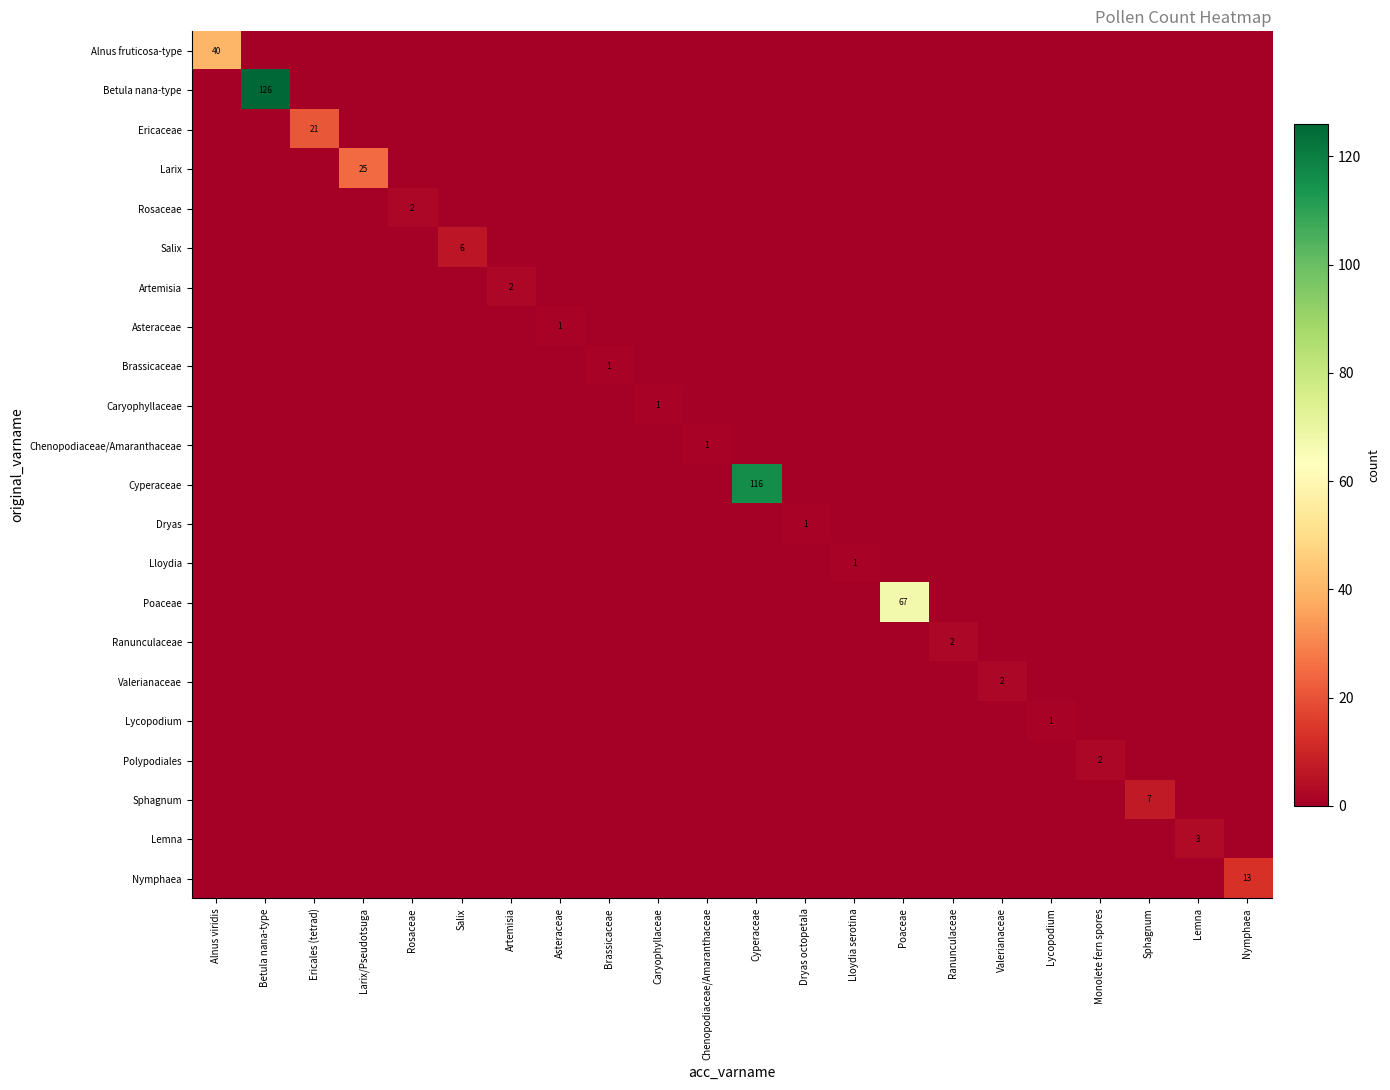

How many series are shown in this chart?

22